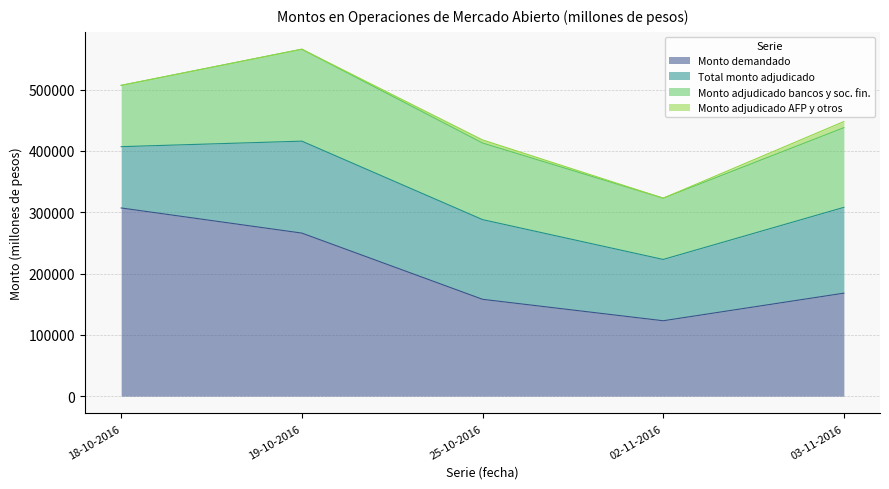

What is the total value across all series at 03-11-2016?

448000